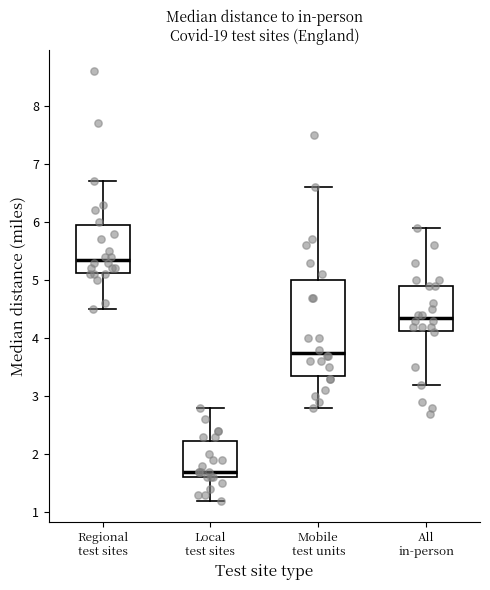

Where does the upper whisker of the box for Regional test sites end on the y-axis? The values are not printed on the chart, so give them approximately, as read against the axis.

6.7